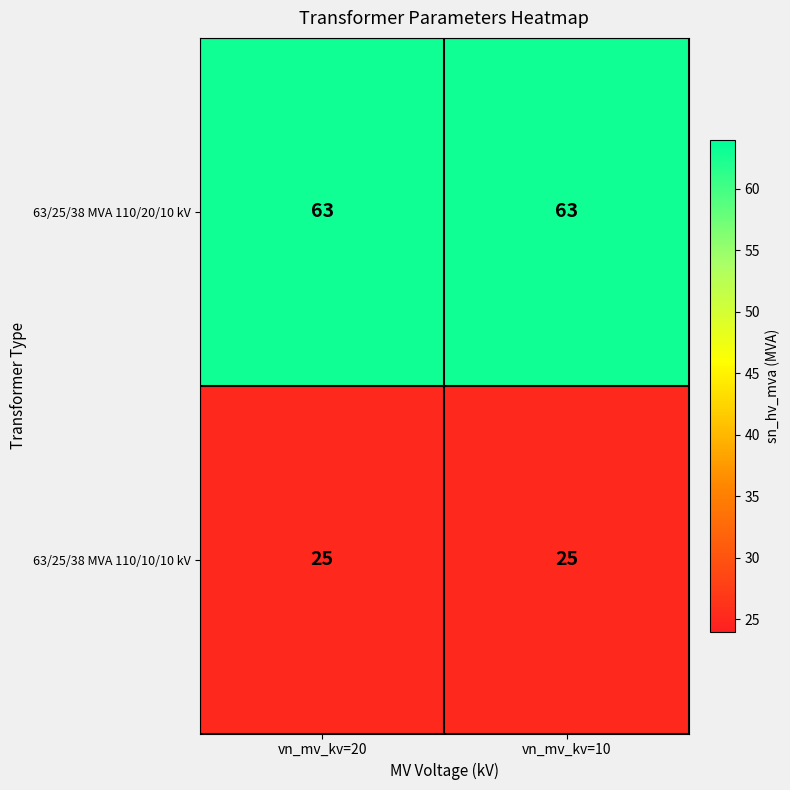

List the series in order of their overall mean, highest first.

63/25/38 MVA 110/20/10 kV, 63/25/38 MVA 110/10/10 kV